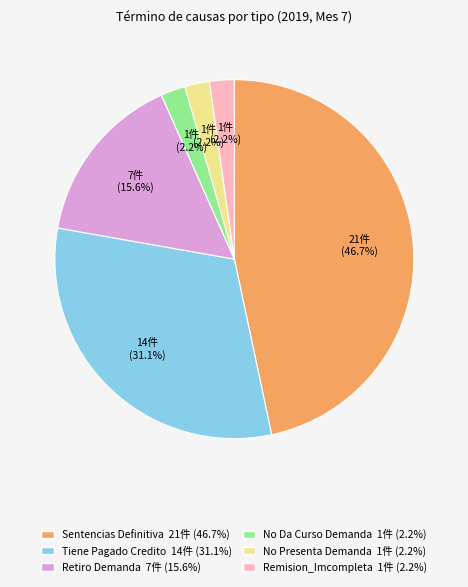

Is it true that No Da Curso Demanda is 2% of the pie?

True